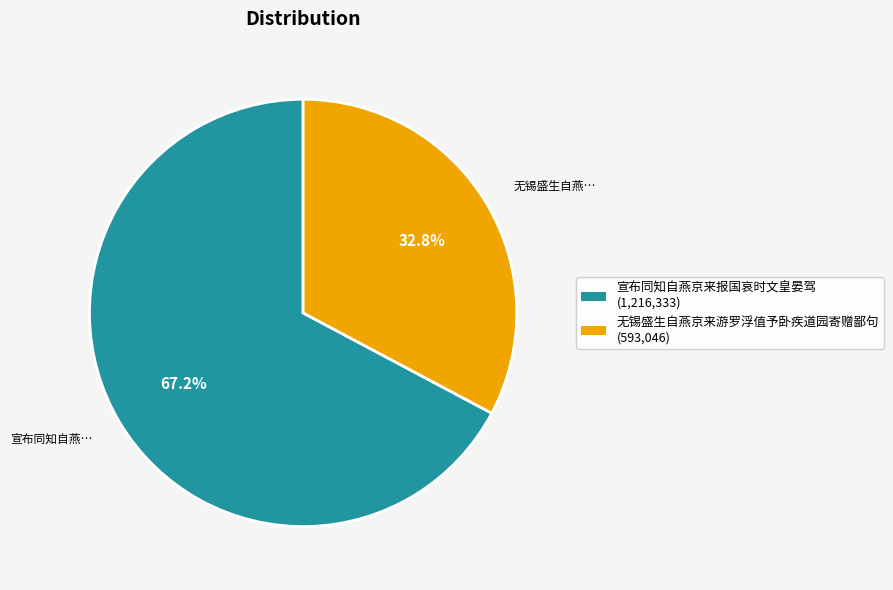

To the nearest percent, what is the difference between the largest and smallest slice percentages?

34%